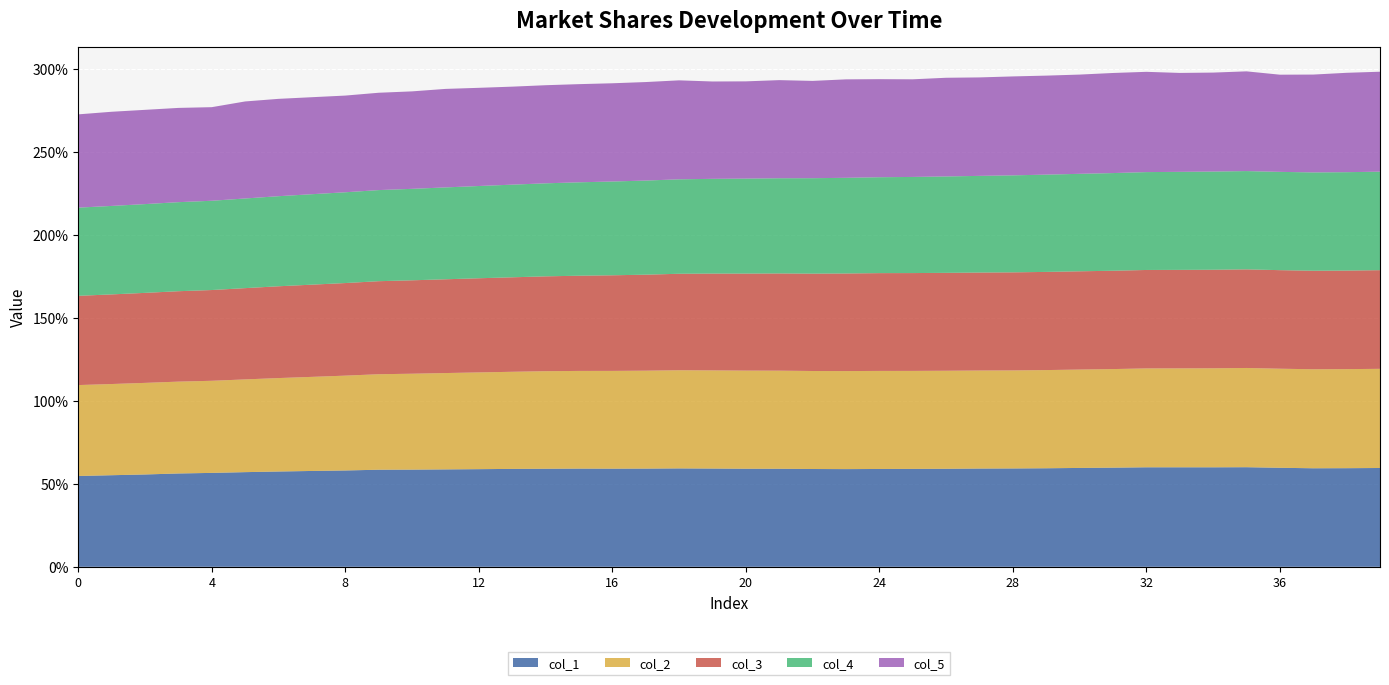

Reading left to right, extract all data points from this chart.

col_1: 0.5	0.6	0.6	0.6	0.6	0.6	0.6	0.6	0.6	0.6	0.6	0.6	0.6	0.6	0.6	0.6	0.6	0.6	0.6	0.6	0.6	0.6	0.6	0.6	0.6	0.6	0.6	0.6	0.6	0.6	0.6	0.6	0.6	0.6	0.6	0.6	0.6	0.6	0.6	0.6
col_2: 0.5	0.5	0.6	0.6	0.6	0.6	0.6	0.6	0.6	0.6	0.6	0.6	0.6	0.6	0.6	0.6	0.6	0.6	0.6	0.6	0.6	0.6	0.6	0.6	0.6	0.6	0.6	0.6	0.6	0.6	0.6	0.6	0.6	0.6	0.6	0.6	0.6	0.6	0.6	0.6
col_3: 0.5	0.5	0.5	0.5	0.5	0.5	0.6	0.6	0.6	0.6	0.6	0.6	0.6	0.6	0.6	0.6	0.6	0.6	0.6	0.6	0.6	0.6	0.6	0.6	0.6	0.6	0.6	0.6	0.6	0.6	0.6	0.6	0.6	0.6	0.6	0.6	0.6	0.6	0.6	0.6
col_4: 0.5	0.5	0.5	0.5	0.5	0.5	0.5	0.5	0.5	0.5	0.6	0.6	0.6	0.6	0.6	0.6	0.6	0.6	0.6	0.6	0.6	0.6	0.6	0.6	0.6	0.6	0.6	0.6	0.6	0.6	0.6	0.6	0.6	0.6	0.6	0.6	0.6	0.6	0.6	0.6
col_5: 0.6	0.6	0.6	0.6	0.6	0.6	0.6	0.6	0.6	0.6	0.6	0.6	0.6	0.6	0.6	0.6	0.6	0.6	0.6	0.6	0.6	0.6	0.6	0.6	0.6	0.6	0.6	0.6	0.6	0.6	0.6	0.6	0.6	0.6	0.6	0.6	0.6	0.6	0.6	0.6